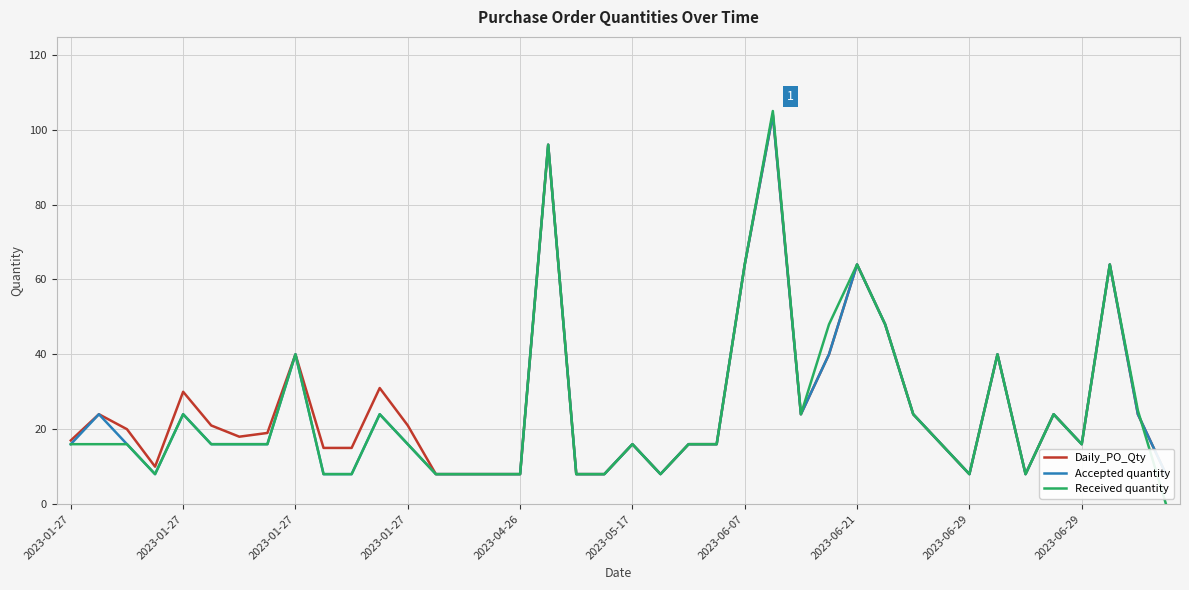

What is the value of the Daily_PO_Qty point at the 23rd from the left?

16